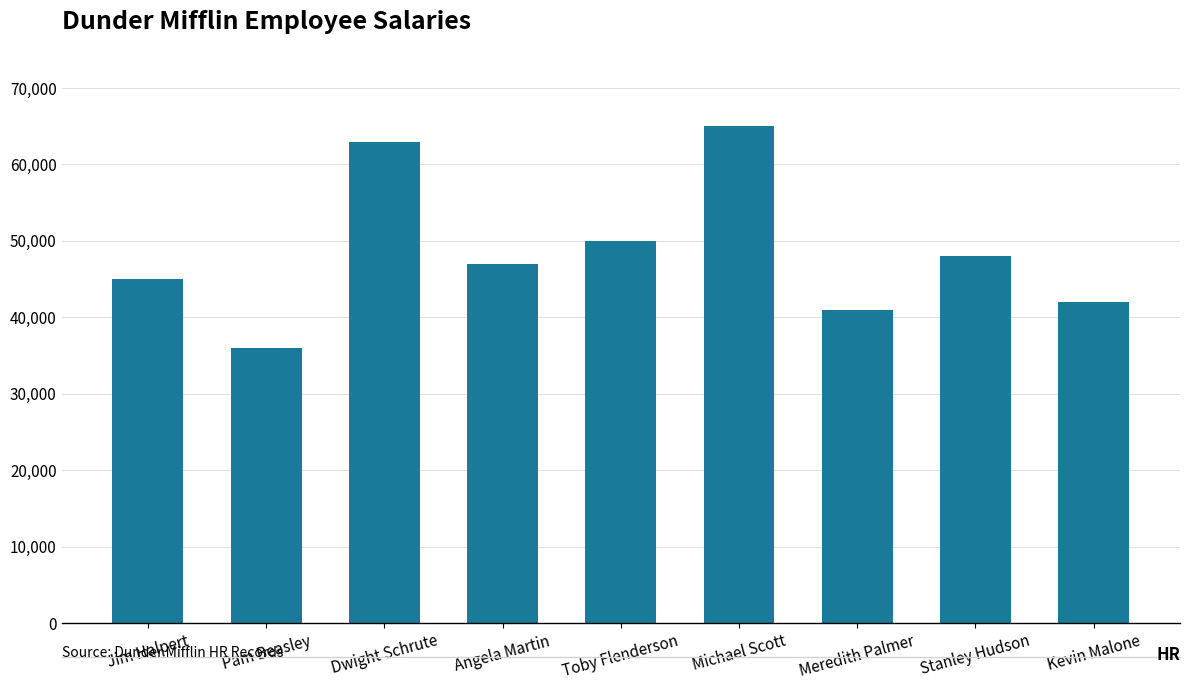

True or false: the data shows 107949 at Michael Scott.

False